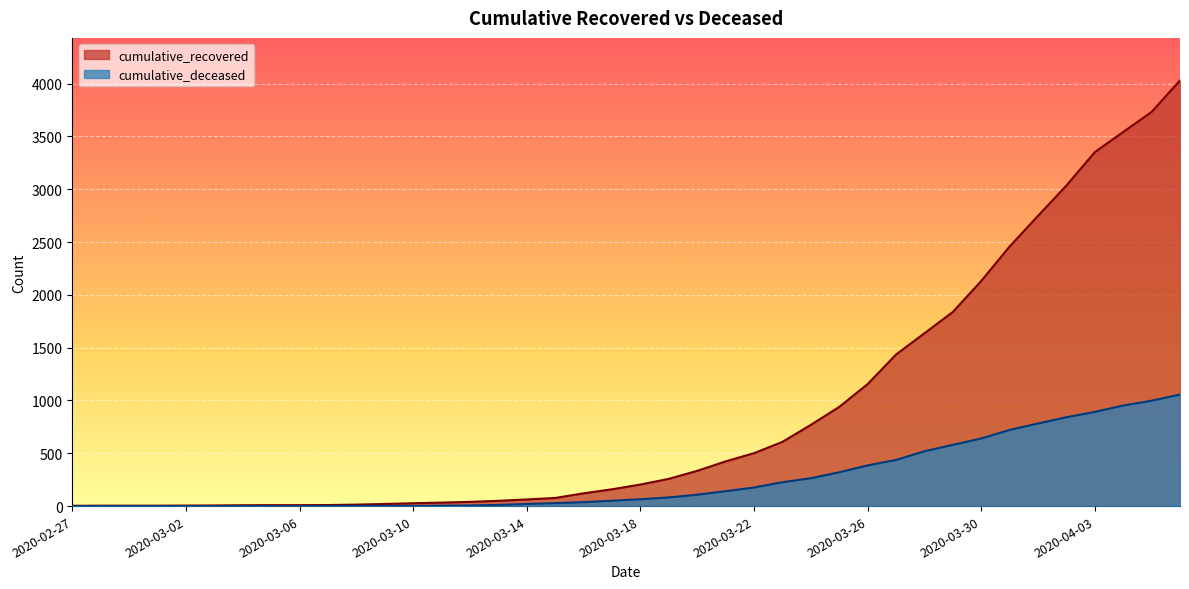

Rank the categories by cumulative_recovered value from highest to lowest.

2020-04-06, 2020-04-05, 2020-04-04, 2020-04-03, 2020-04-02, 2020-04-01, 2020-03-31, 2020-03-30, 2020-03-29, 2020-03-28, 2020-03-27, 2020-03-26, 2020-03-25, 2020-03-24, 2020-03-23, 2020-03-22, 2020-03-21, 2020-03-20, 2020-03-19, 2020-03-18, 2020-03-17, 2020-03-16, 2020-03-15, 2020-03-14, 2020-03-13, 2020-03-12, 2020-03-11, 2020-03-10, 2020-03-09, 2020-03-08, 2020-03-07, 2020-03-05, 2020-03-06, 2020-03-04, 2020-03-03, 2020-03-02, 2020-02-28, 2020-02-29, 2020-03-01, 2020-02-27